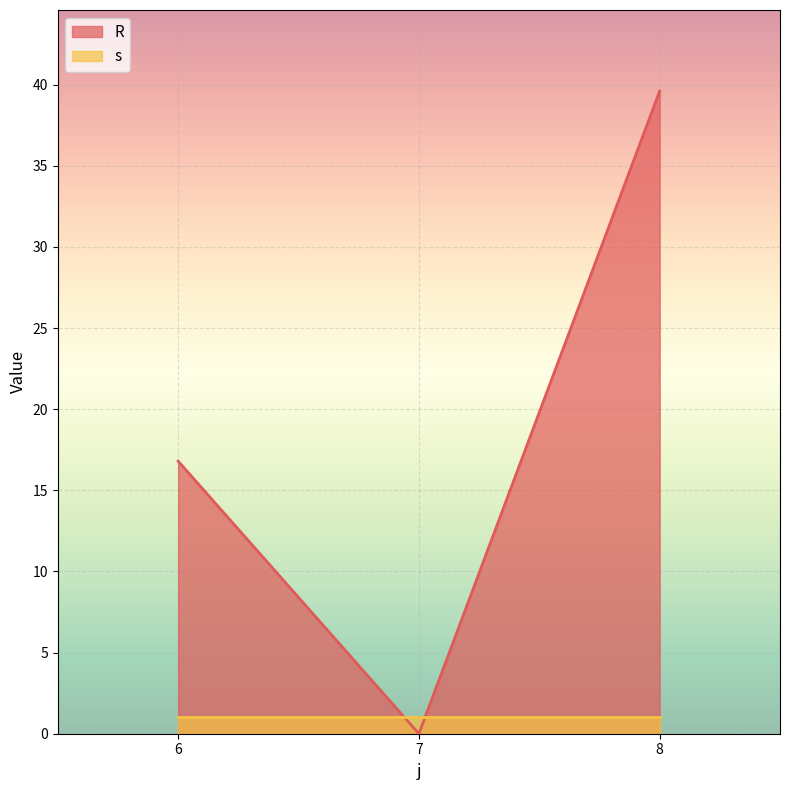

How many values exceed 16?

2